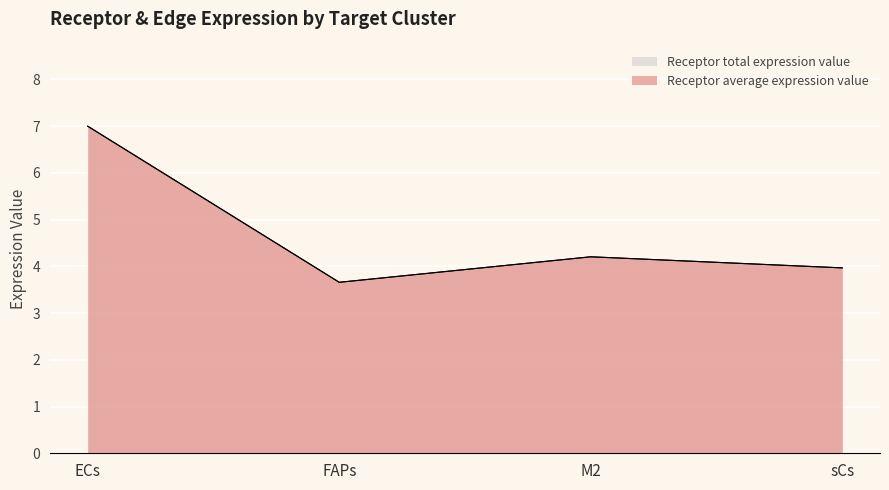

At which label does Receptor average expression value first exceed 4?

ECs